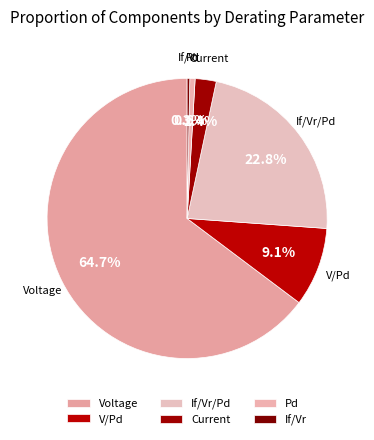

Is it true that Current is 14% of the pie?

False